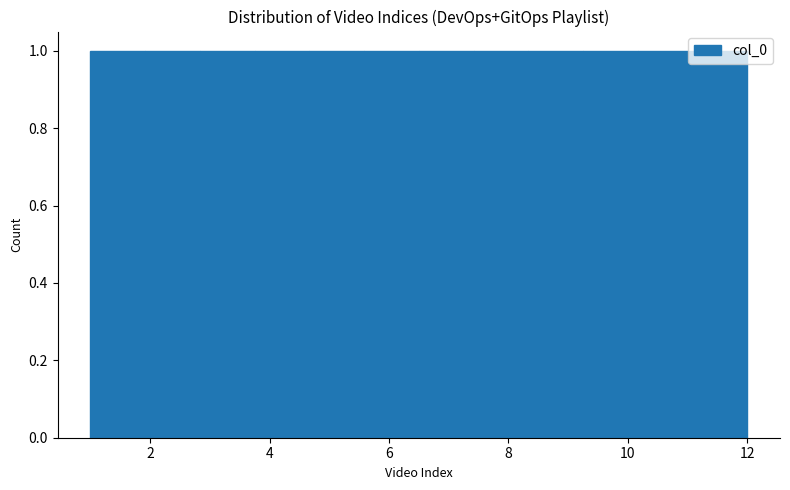

Reading left to right, list every bar in this chart as the range it spans on the x-axis followed by its height. Neither the bar edges nor the heights are printed on the chart, so give them approximately, as read against the axes.

1.0 to 2.0: 1
2.0 to 2.8: 1
2.8 to 3.8: 1
3.8 to 4.6: 1
4.6 to 5.6: 1
5.6 to 6.6: 1
6.6 to 7.4: 1
7.4 to 8.4: 1
8.4 to 9.2: 1
9.2 to 10.2: 1
10.2 to 11.0: 1
11.0 to 12.0: 1